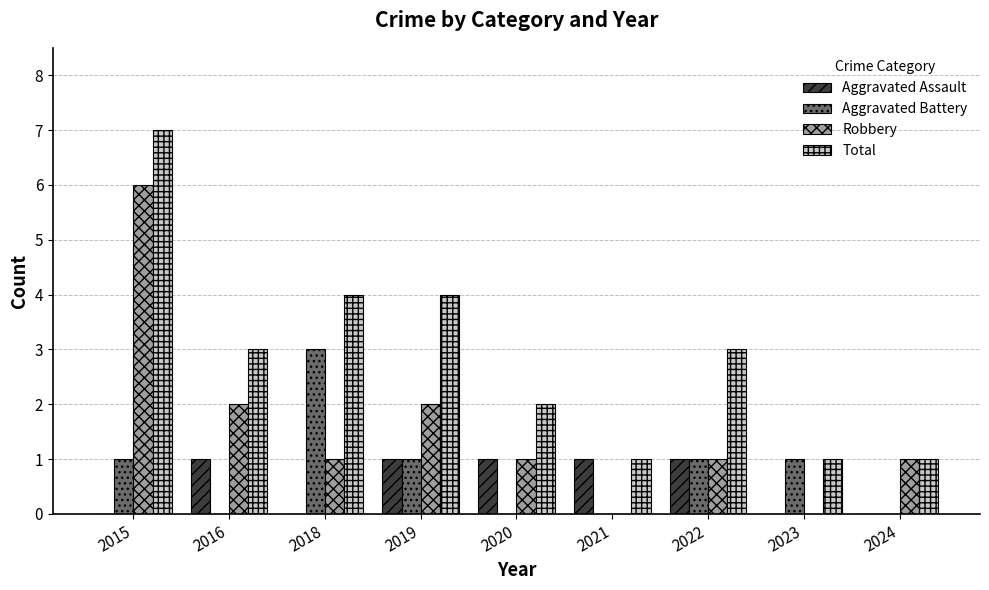

What is the sum of the Aggravated Assault values at 2022 and 2019?

2